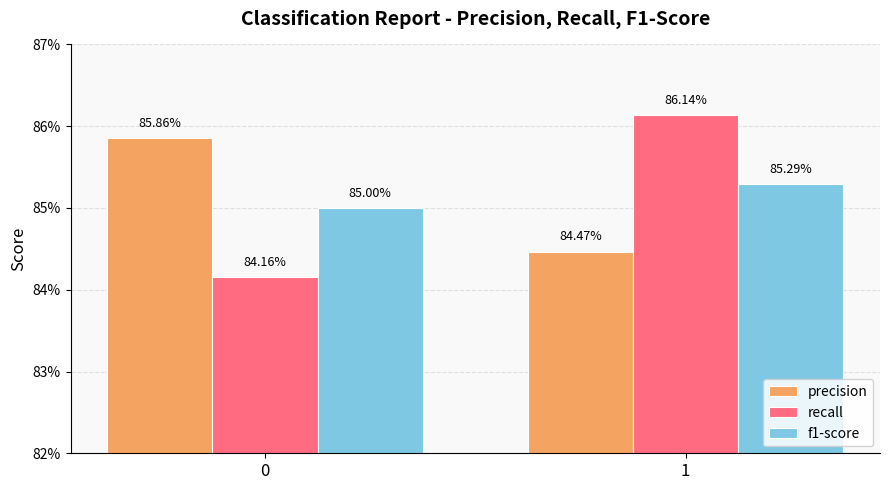

What are all the series names shown in the legend?

precision, recall, f1-score